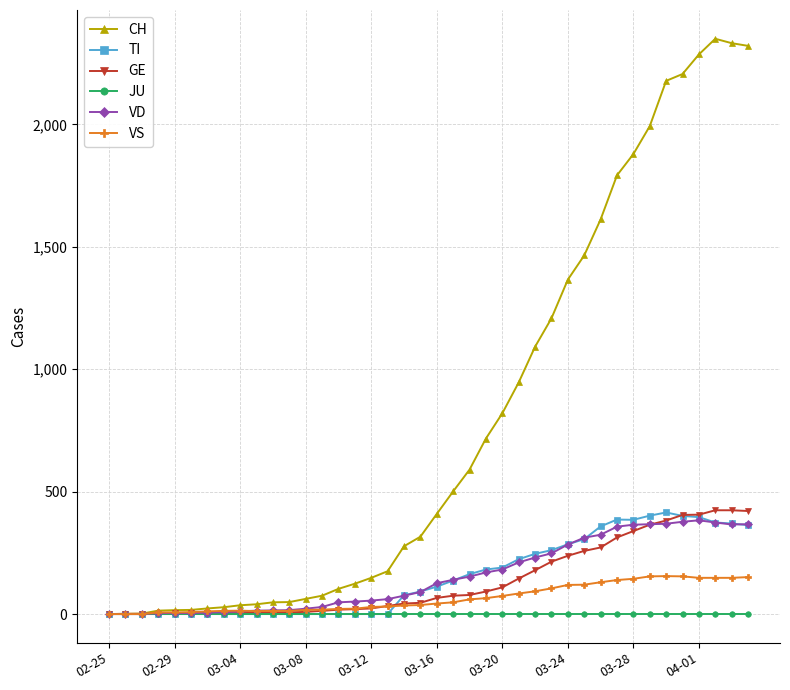

True or false: VS has more than 1 interior local peaks.

True